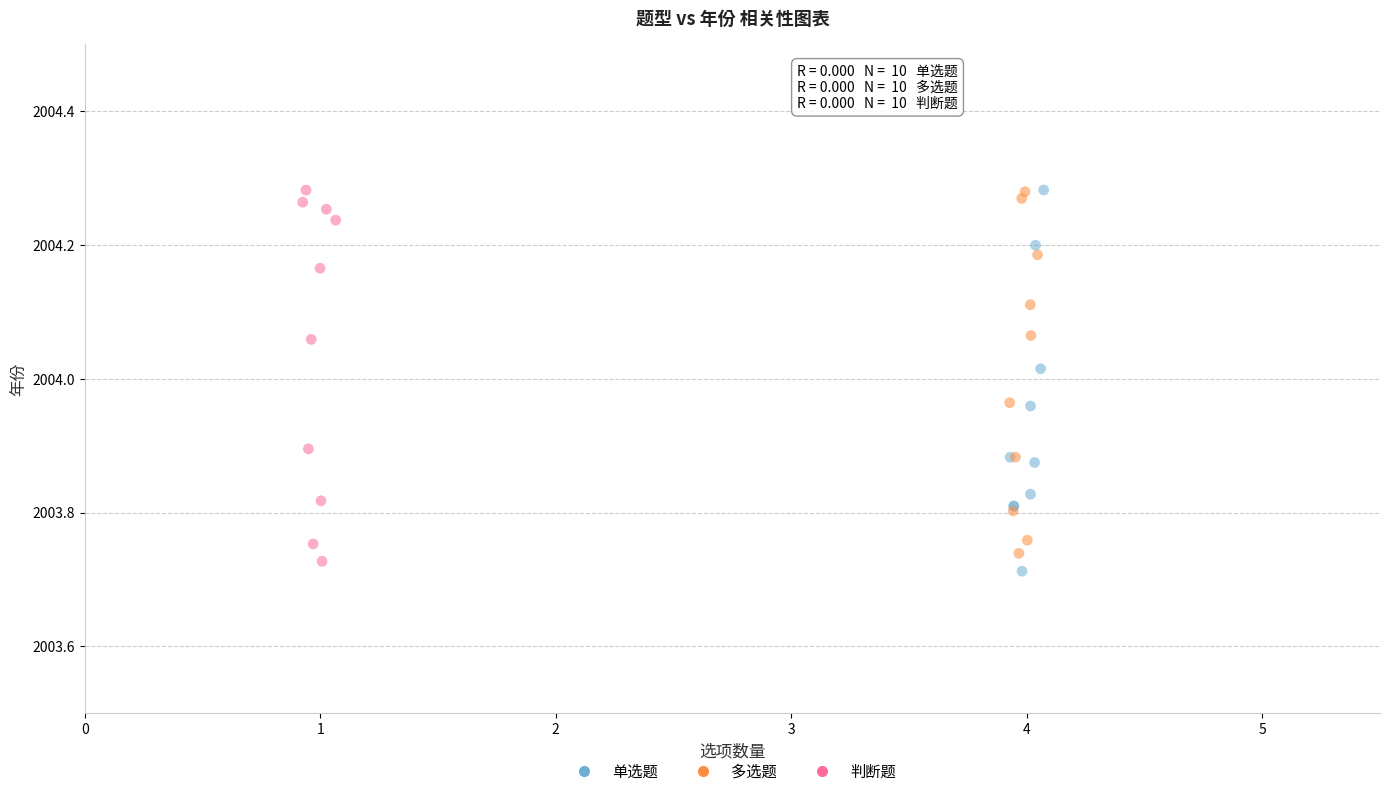

What are all the series names shown in the legend?

单选题, 多选题, 判断题